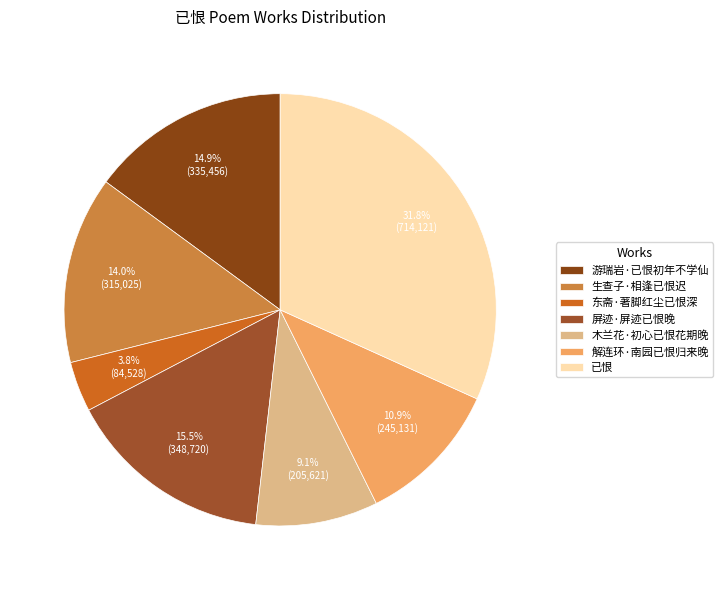

How much of the chart is everything except 东斋·著脚红尘已恨深?

96.2%